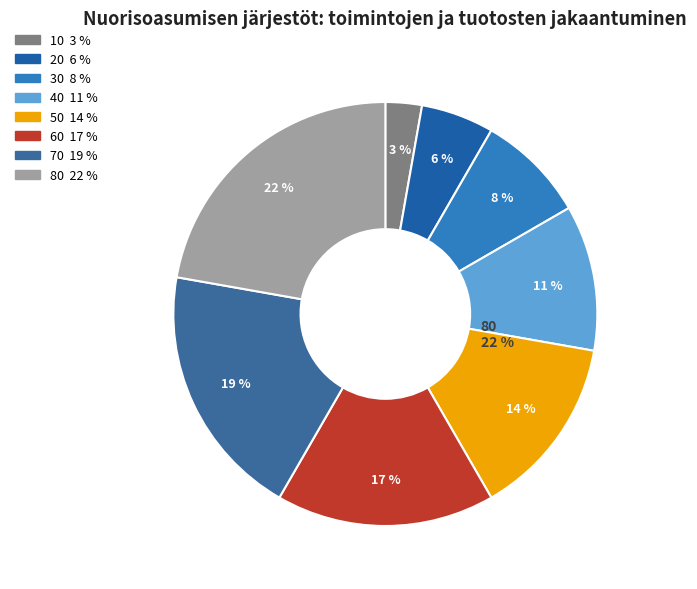

Does 0 represent more than half of the total?

No